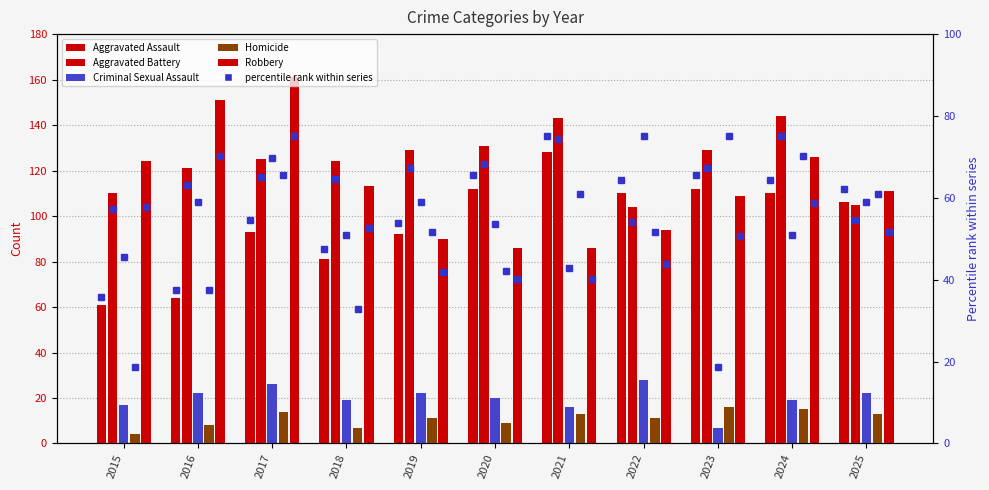

The Robbery series shows 86.0 at 2021. True or false?

True